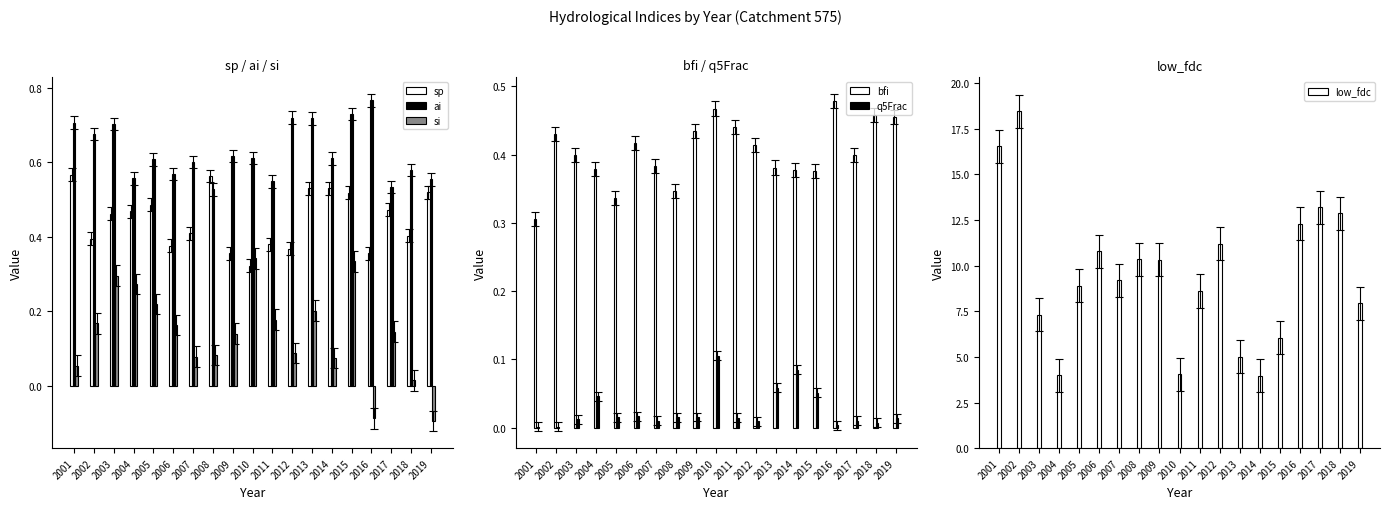

How many sp values are between 0 and 1?

19